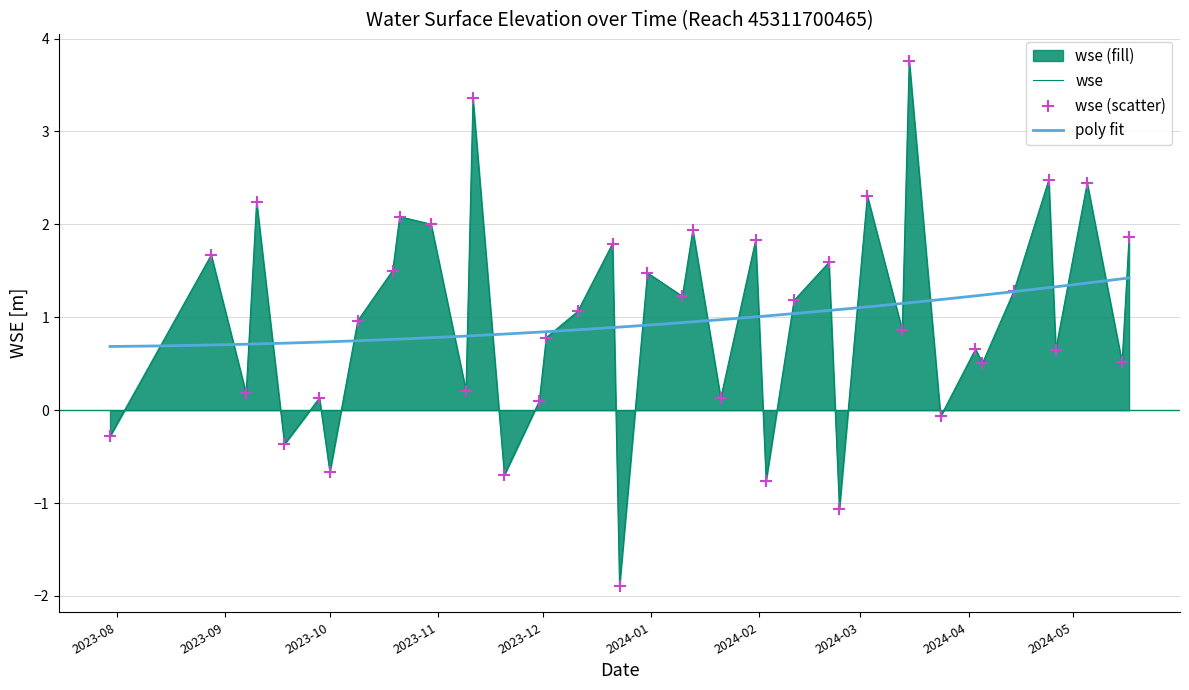

Between 2024-01-21 and 2023-09-28, which is larger?

2023-09-28